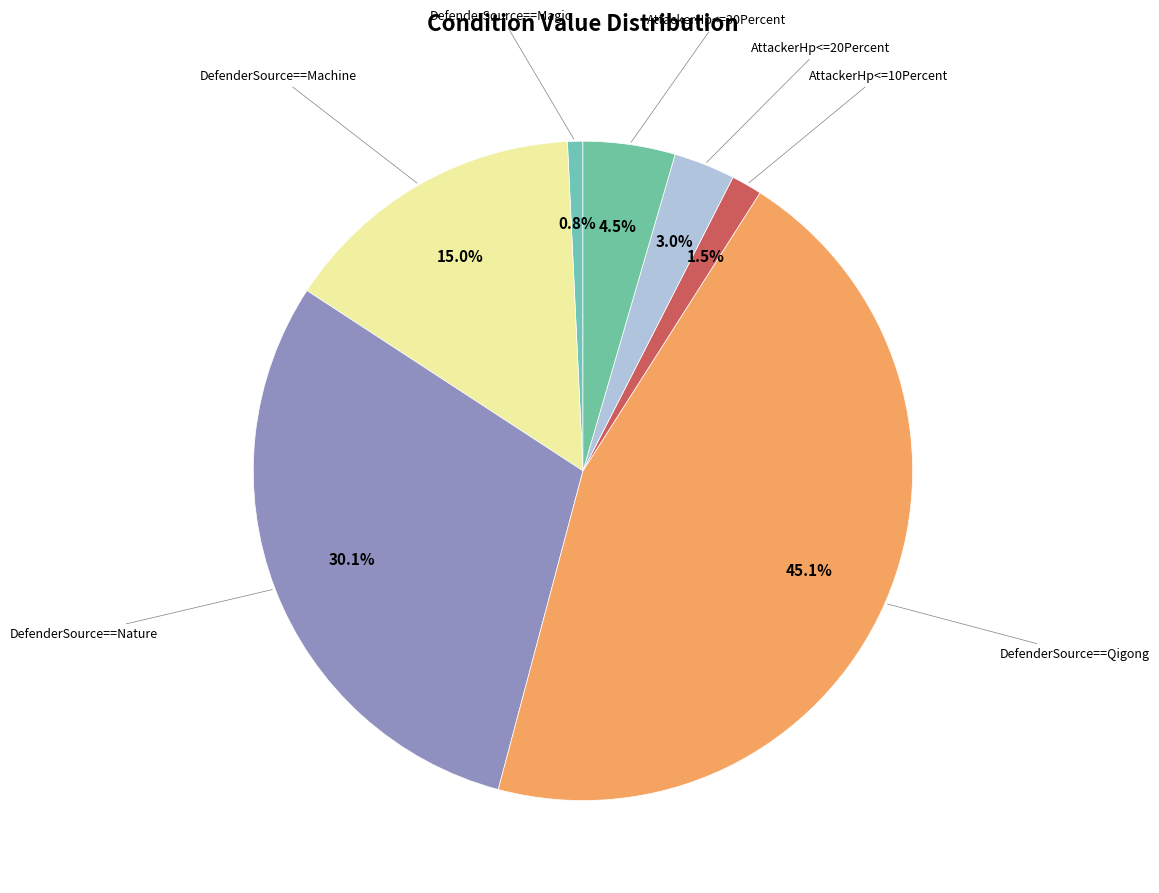

To the nearest percent, what is the average slice percentage?

14%